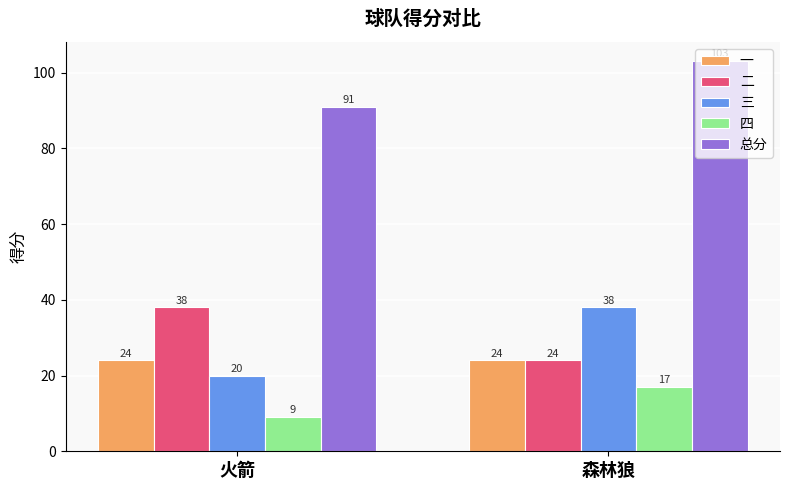

What are all the series names shown in the legend?

一, 二, 三, 四, 总分